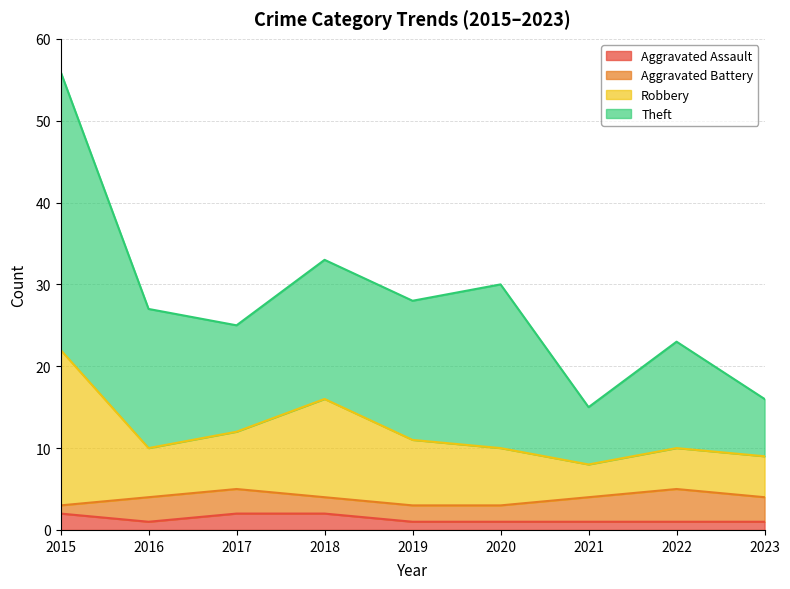

The Aggravated Assault series shows 2 at 2017. True or false?

True